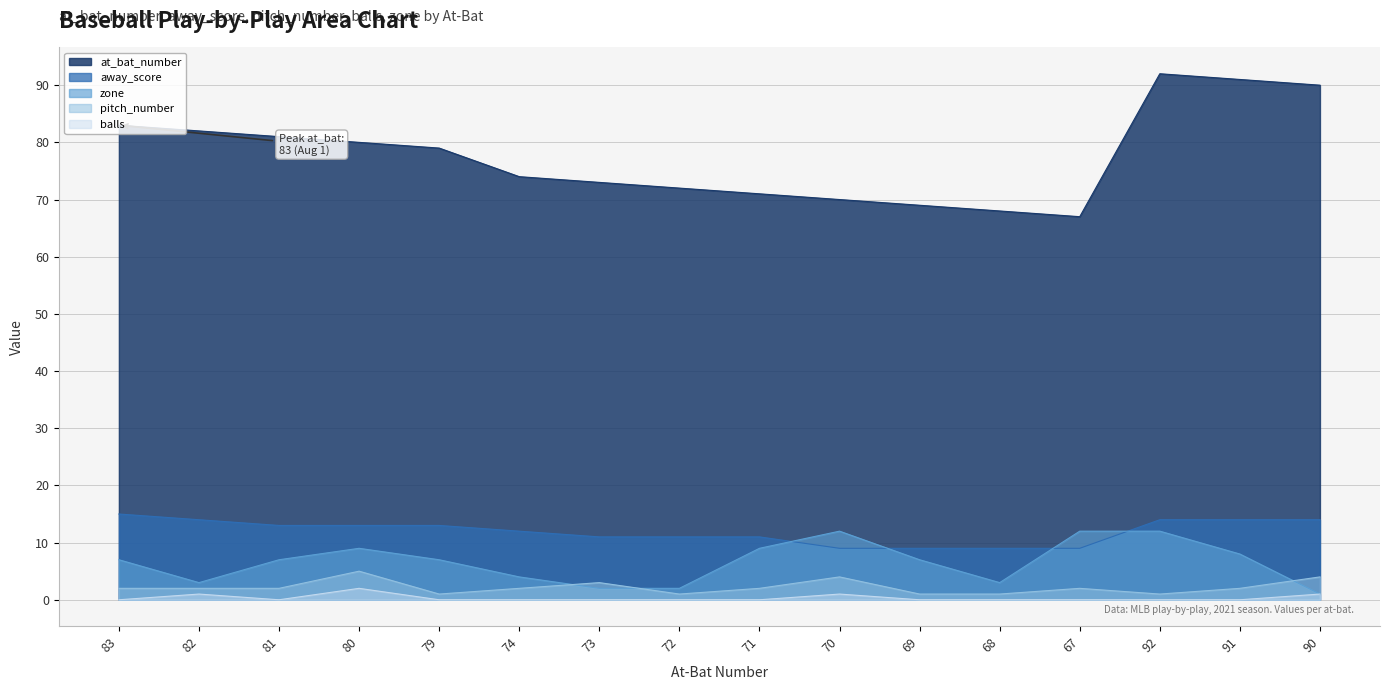

At which label is balls closest to 1?

82